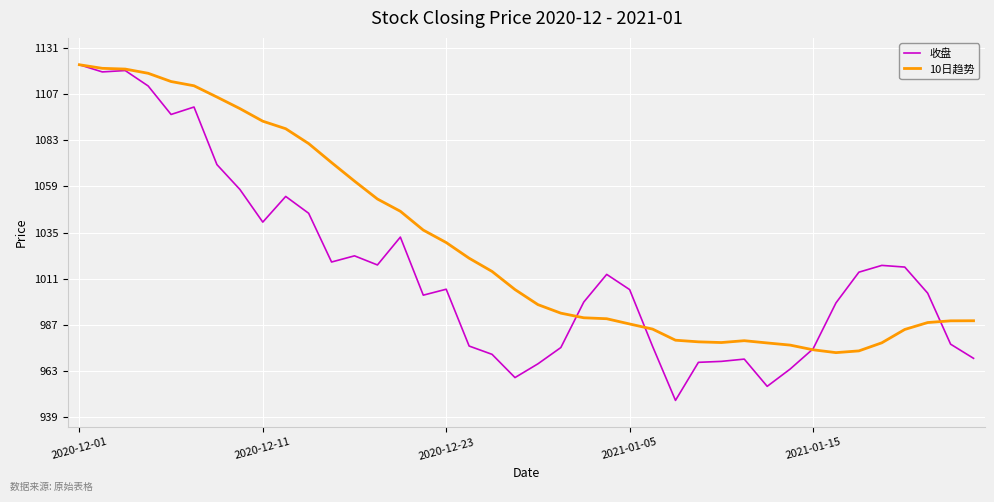

What is the minimum value for 收盘?

947.8